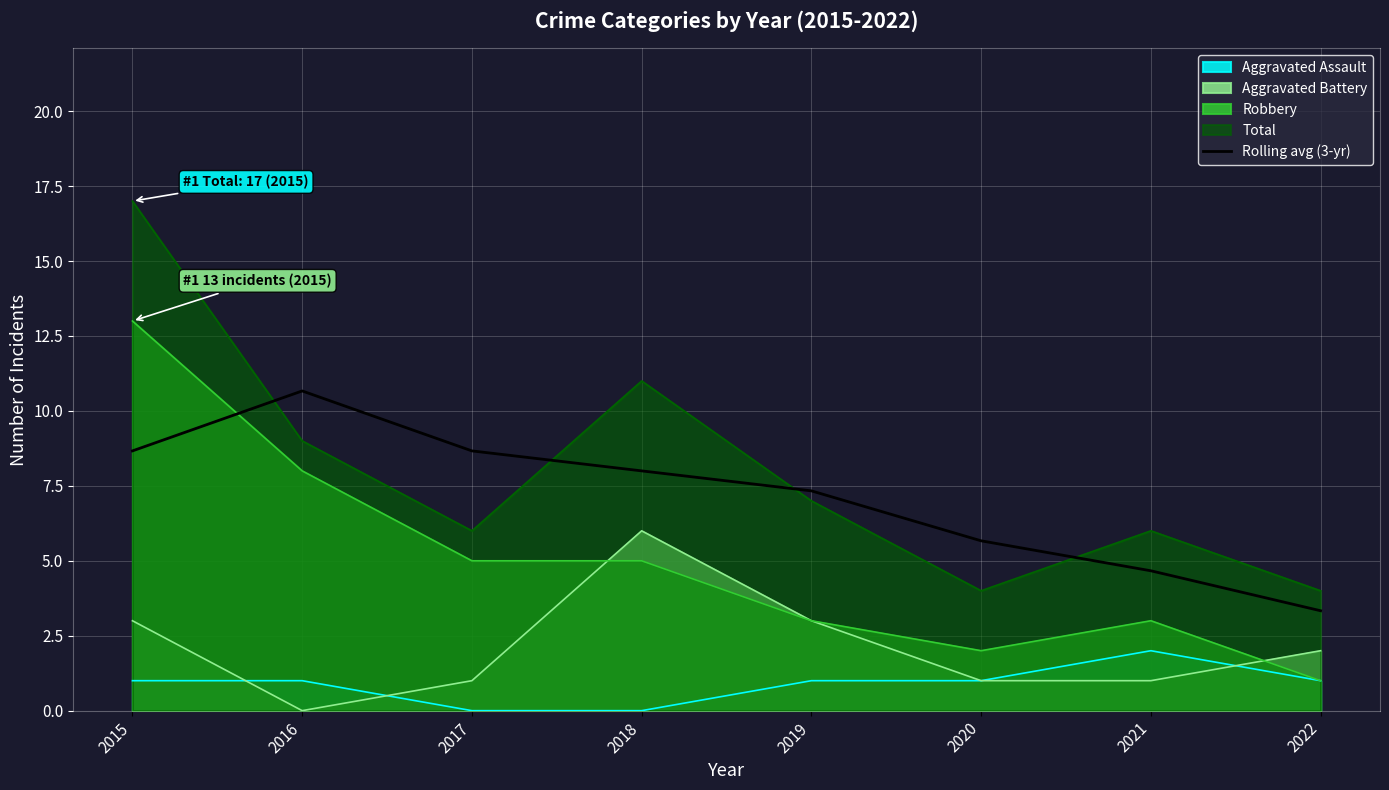

What is the greatest value displayed?

17.0